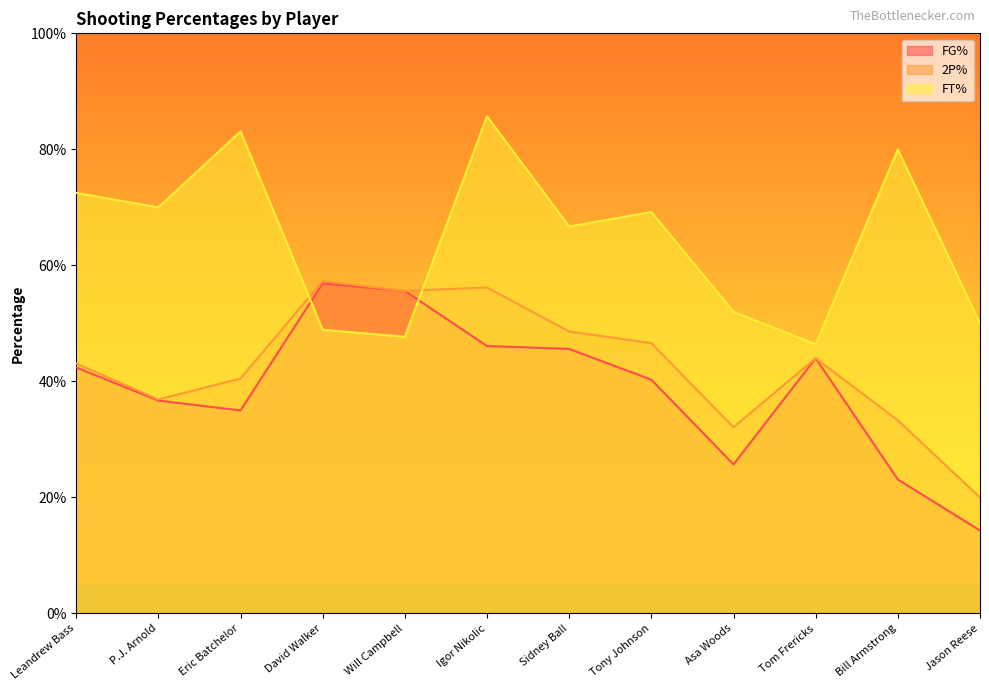

What are all the series names shown in the legend?

FG%, 2P%, FT%